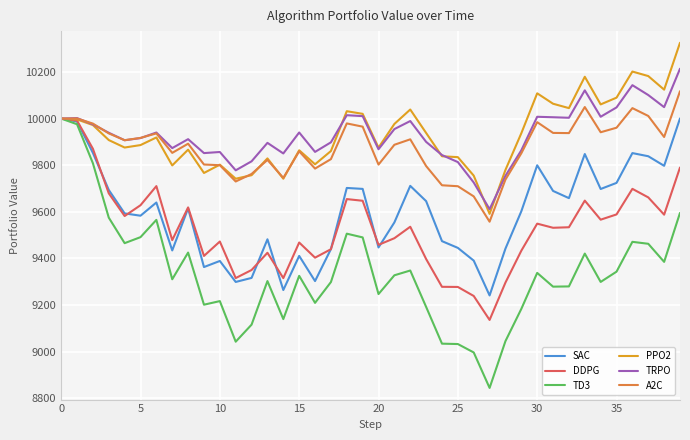

What is the maximum value for TD3?

10000.0